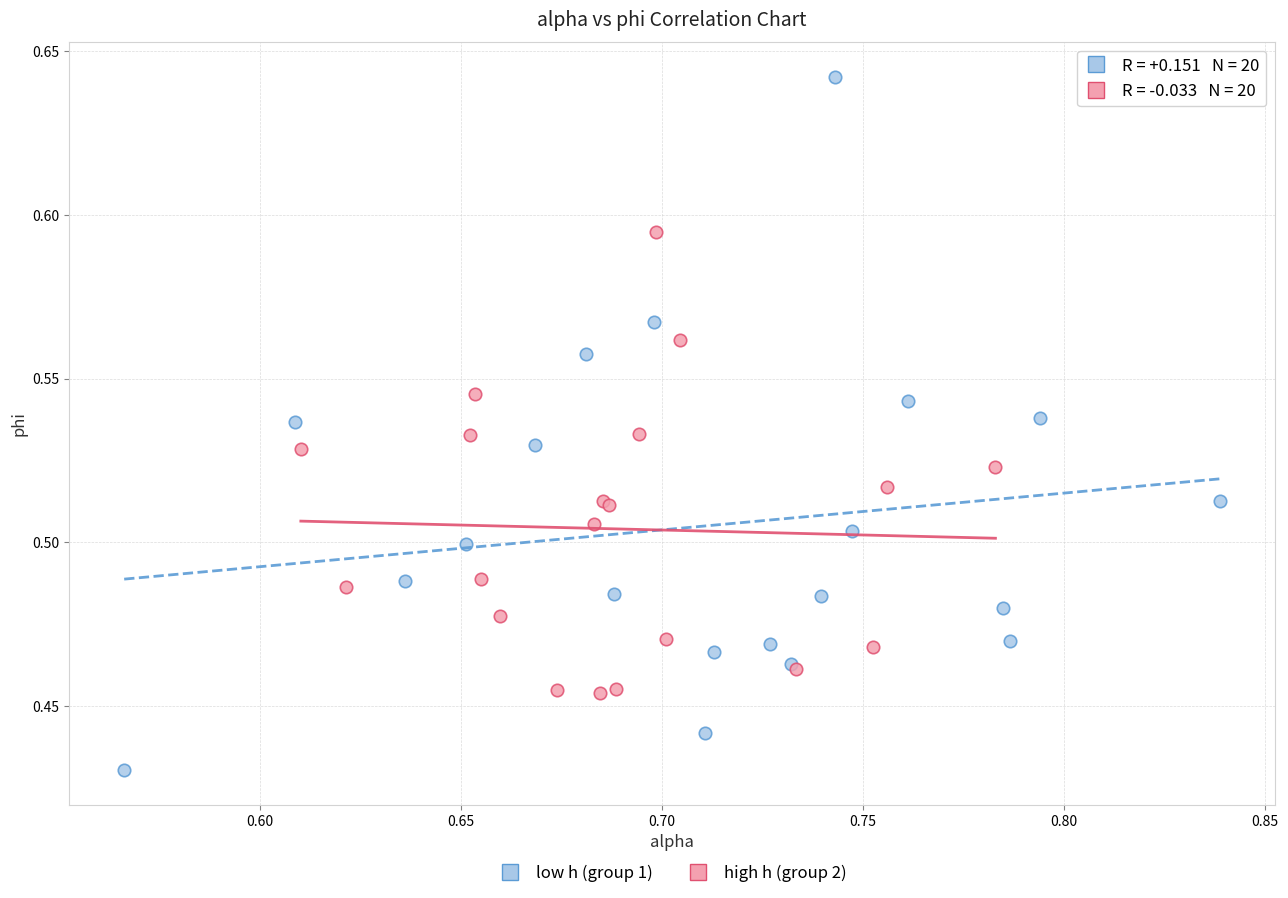

Which series has the largest Y range (max minus min)?

low h (group 1)